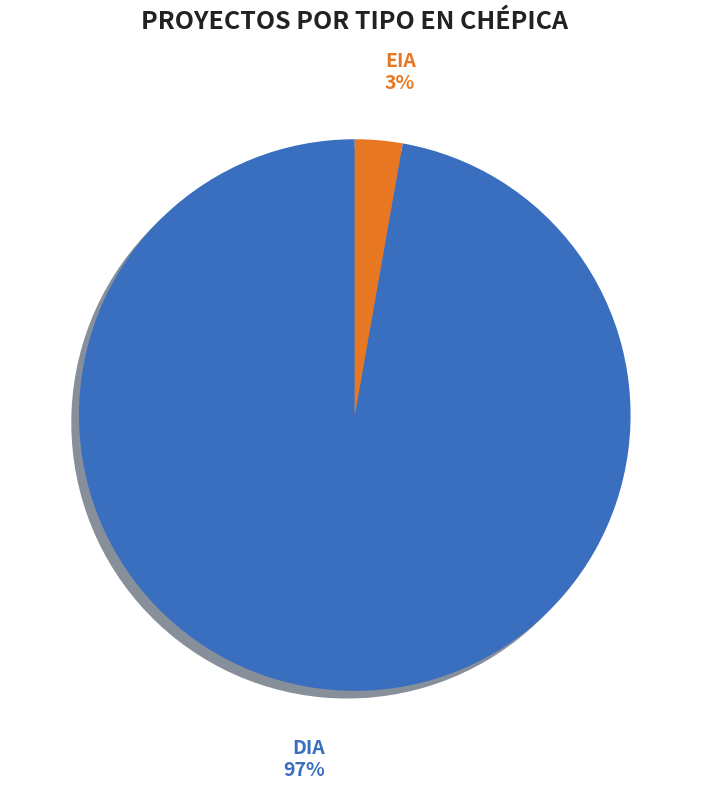

Which has a higher value, DIA or EIA?

DIA